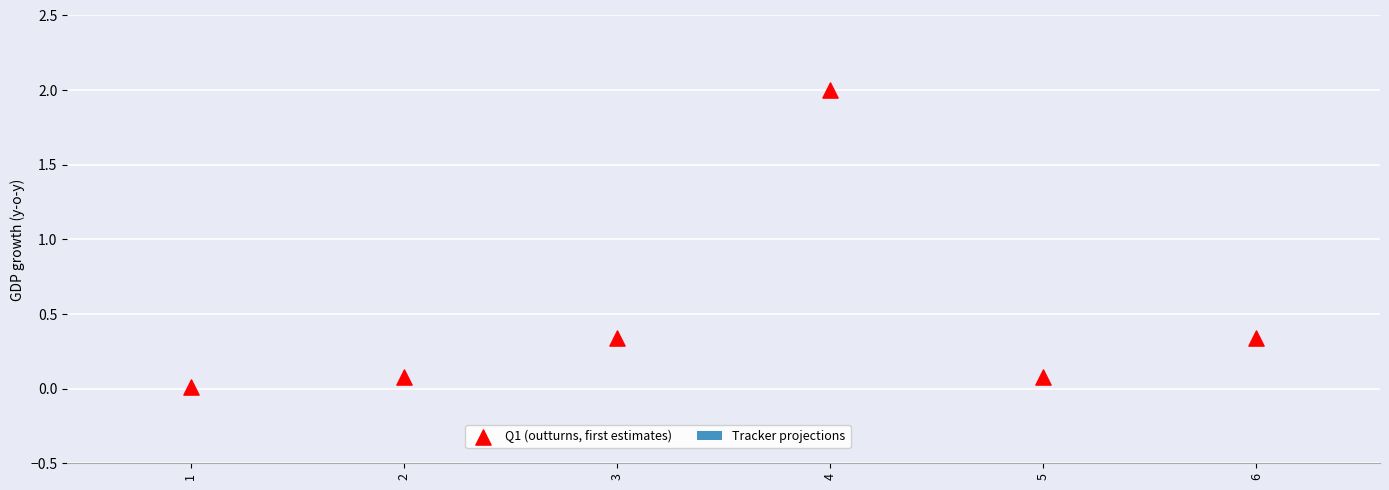

What is the range of Y values (max minus min)?

2.0